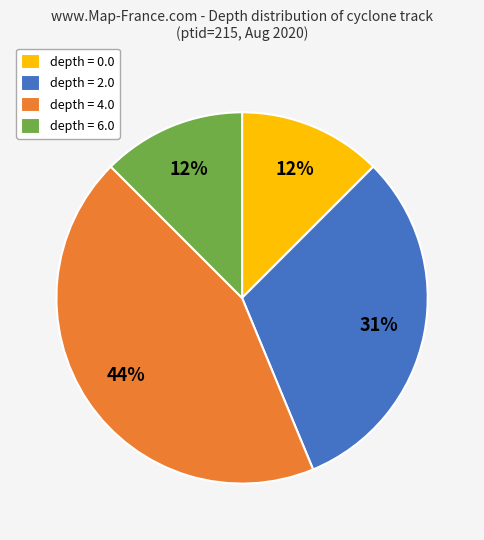

To the nearest percent, what percentage of the pie is depth = 4.0?

44%